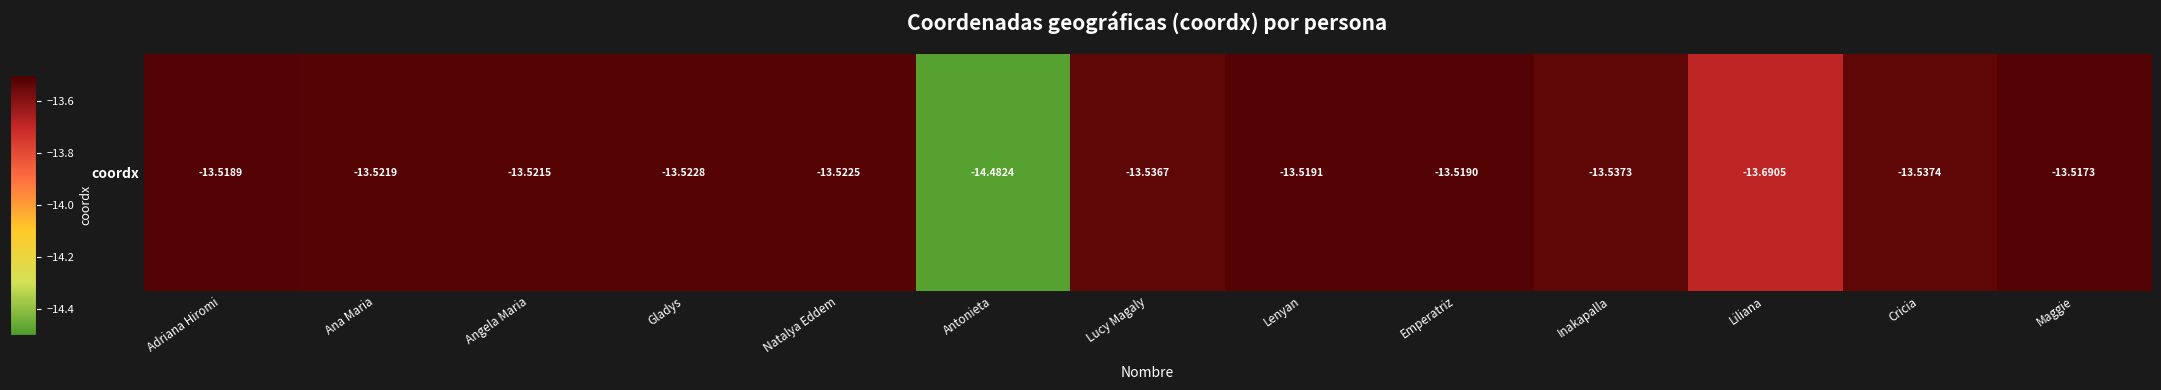

What is the sum of the values at Angela Maria and Liliana?

-27.2